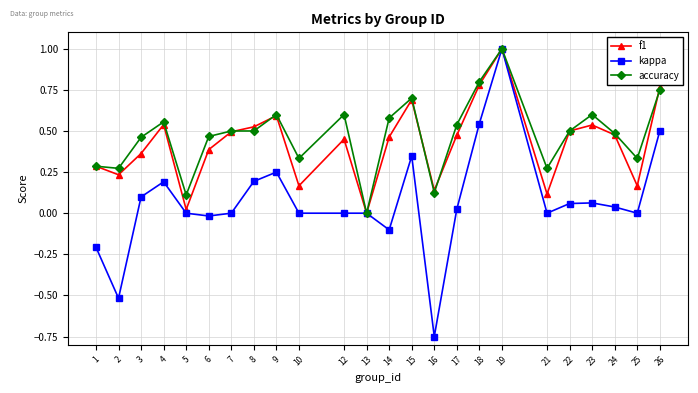

How many lines are shown in the chart?

3